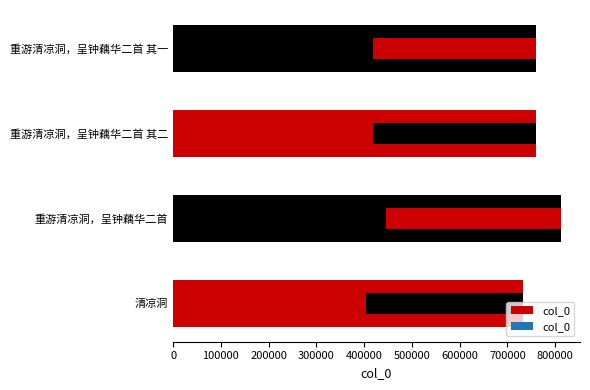

Reading left to right, list all the values displayed in this chart.

733397	811370	759933	759932